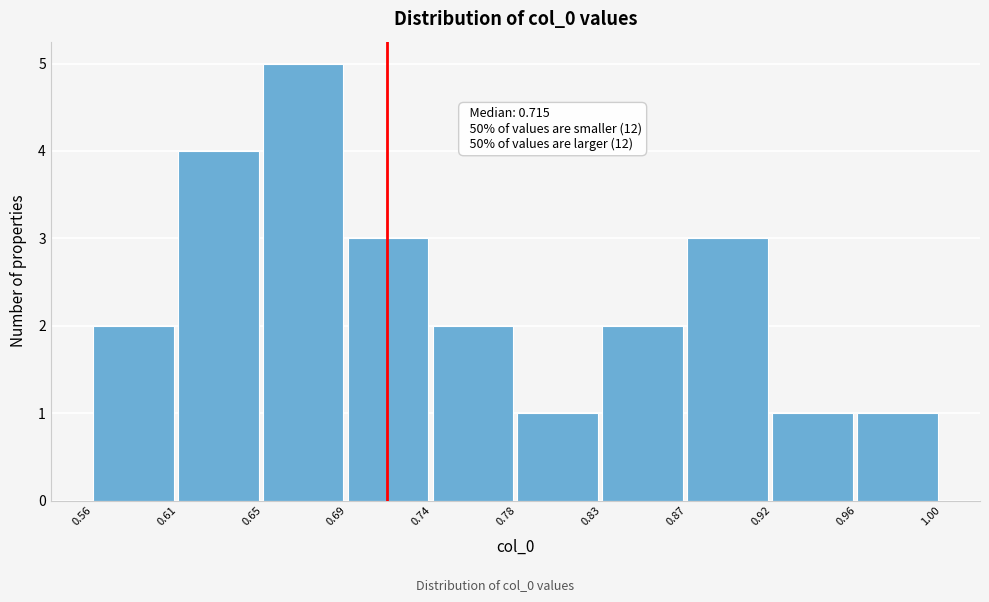

Reading left to right, transcribe all the data shown in this chart.

0.56=2	0.61=4	0.65=5	0.69=3	0.74=2	0.78=1	0.83=2	0.87=3	0.92=1	0.96=1